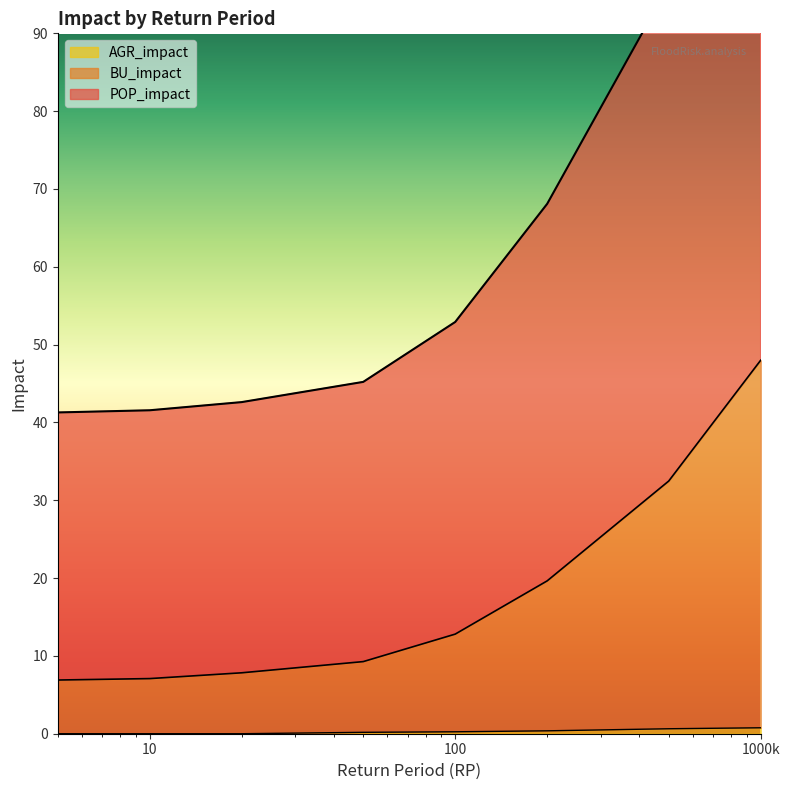

Is the value of BU_impact at 20 greater than the value of POP_impact at 200?

No